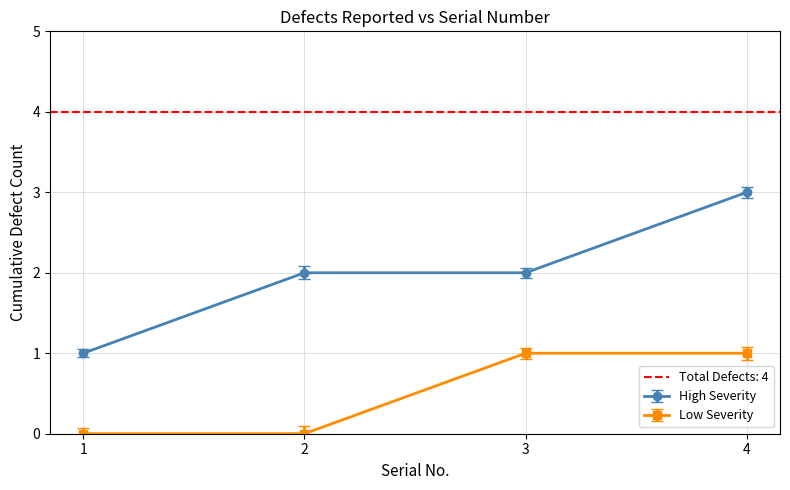

True or false: Low Severity and High Severity cross at least once.

False